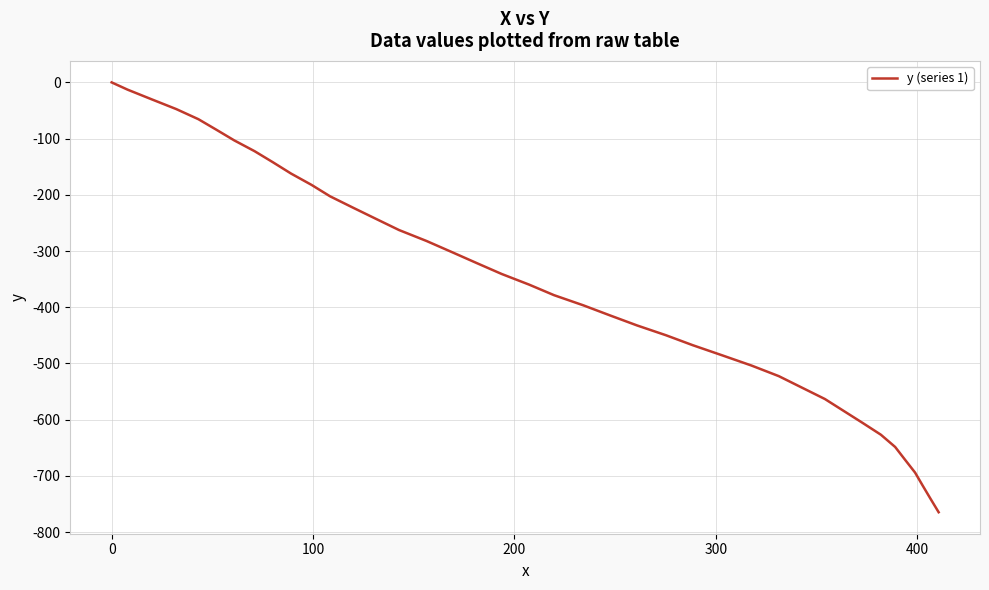

What is the difference between the maximum and minimum values?

764.6